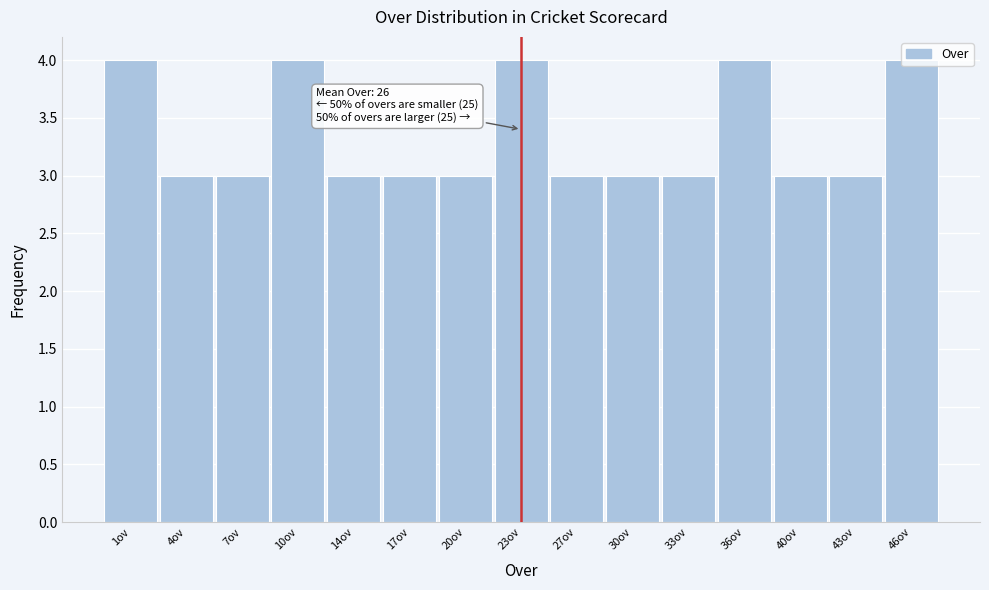

What is the average value?

3